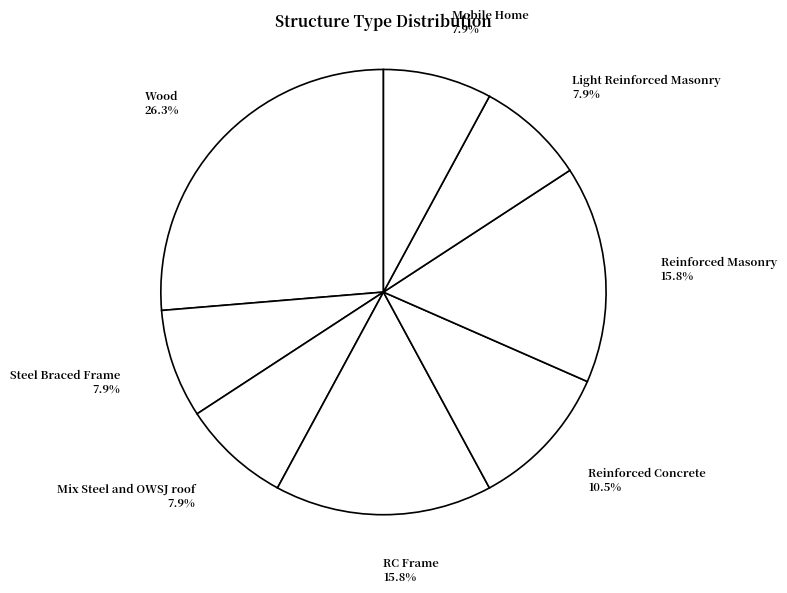

To the nearest percent, what is the combined percentage of Reinforced Concrete and Mix Steel and OWSJ roof?

18%